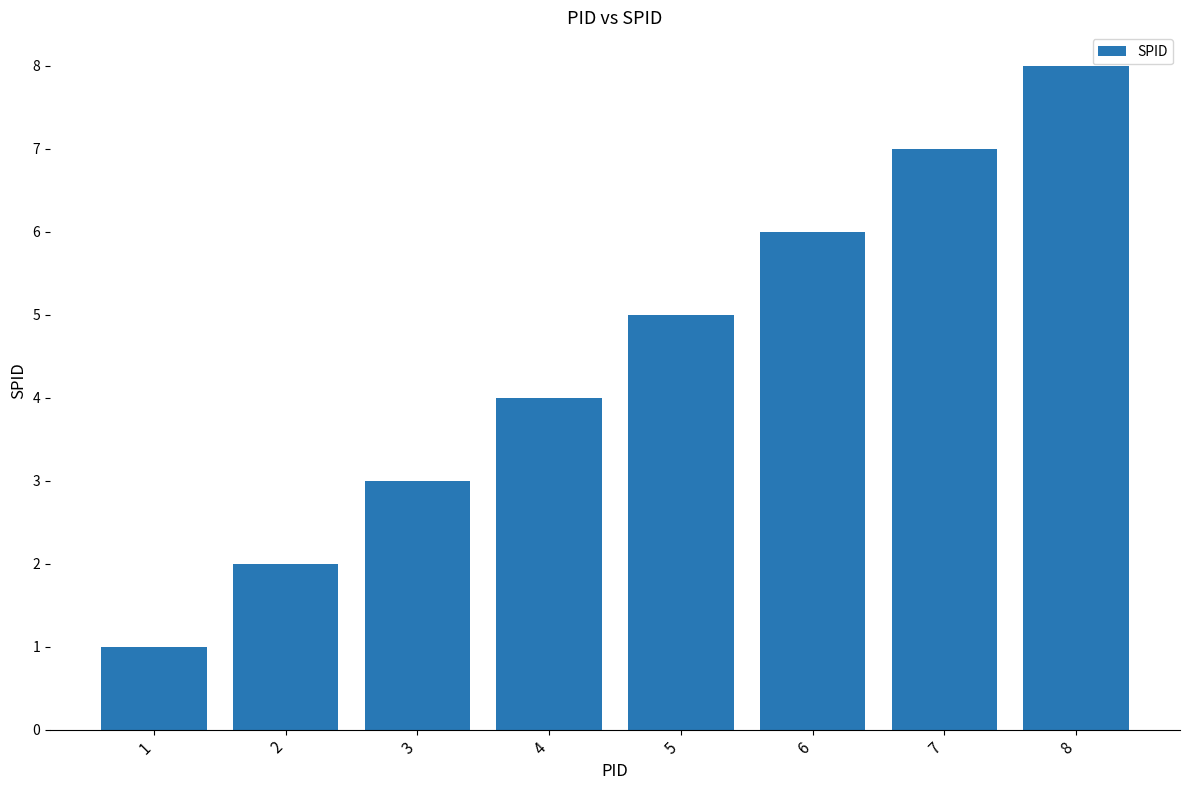

Which category has the lowest value across all series?

1